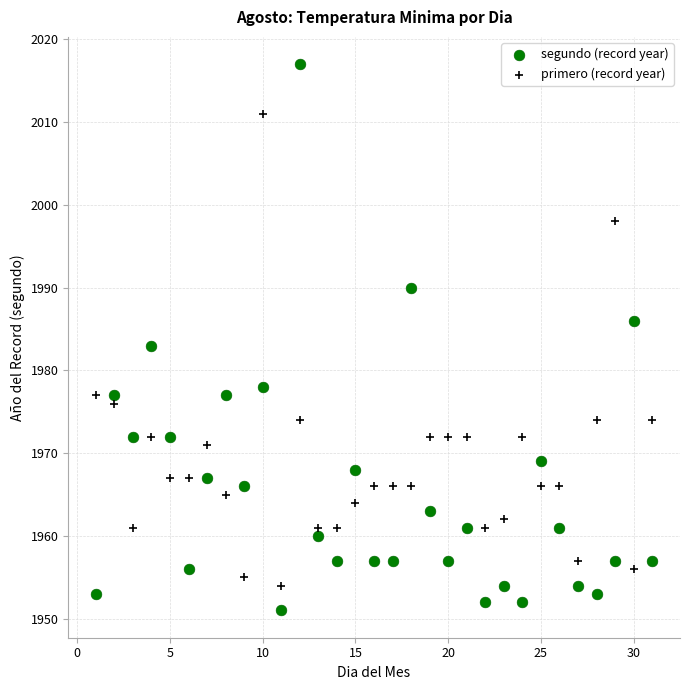

Which series reaches the minimum Y coordinate?

segundo (record year)